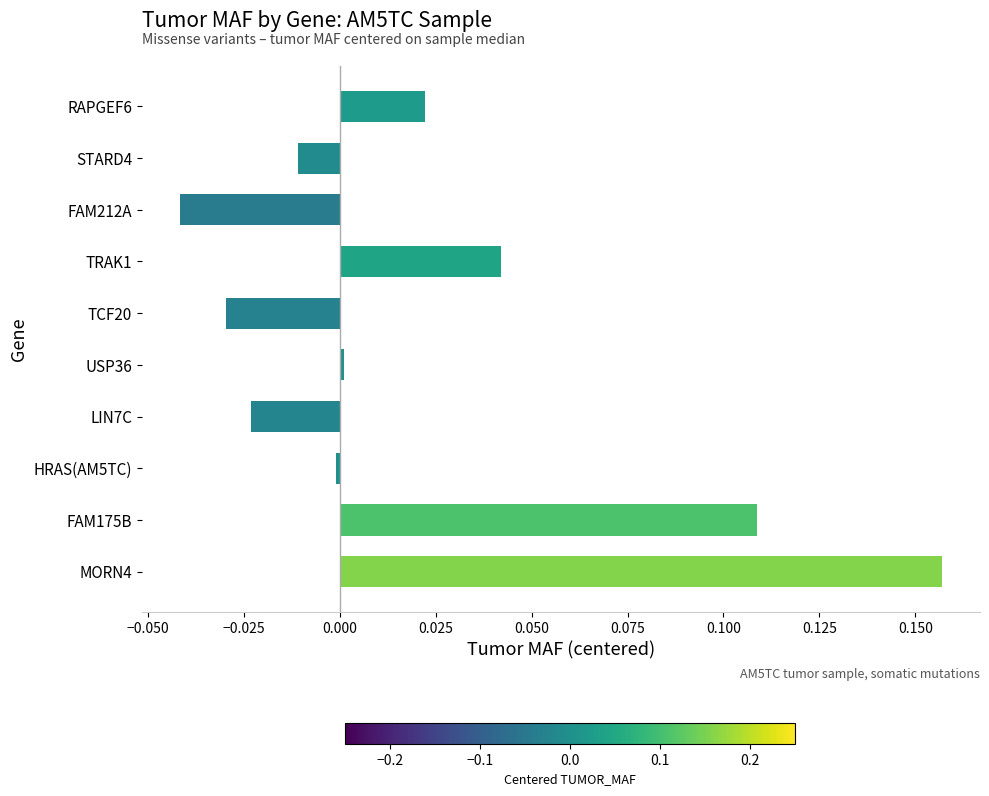

True or false: the data shows -0.0 at HRAS(AM5TC).

True